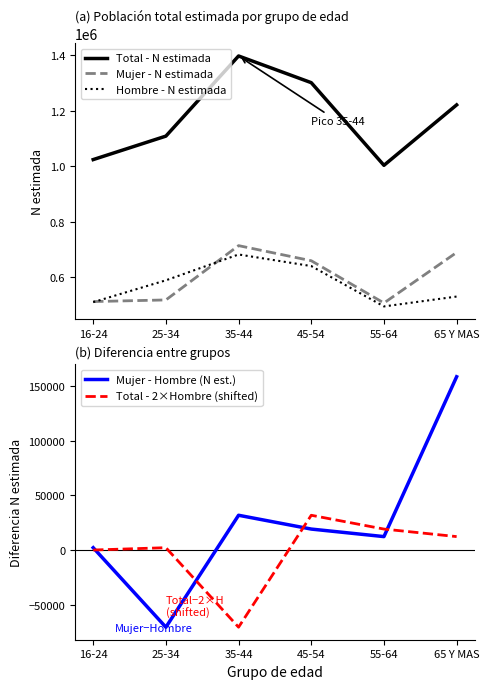

Rank the series by their maximum value, from lowest to highest.

Total - 2×Hombre (shifted), Mujer - Hombre (N est.), Hombre - N estimada, Mujer - N estimada, Total - N estimada